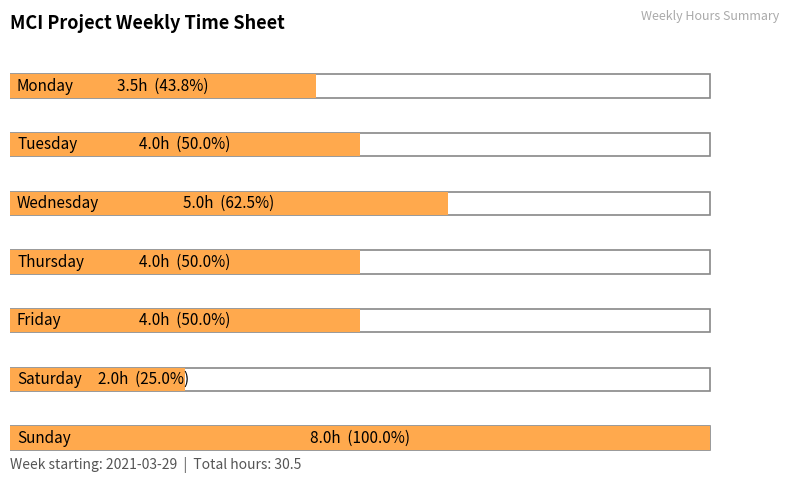

Are the bars grouped side by side (vs. stacked)?

No